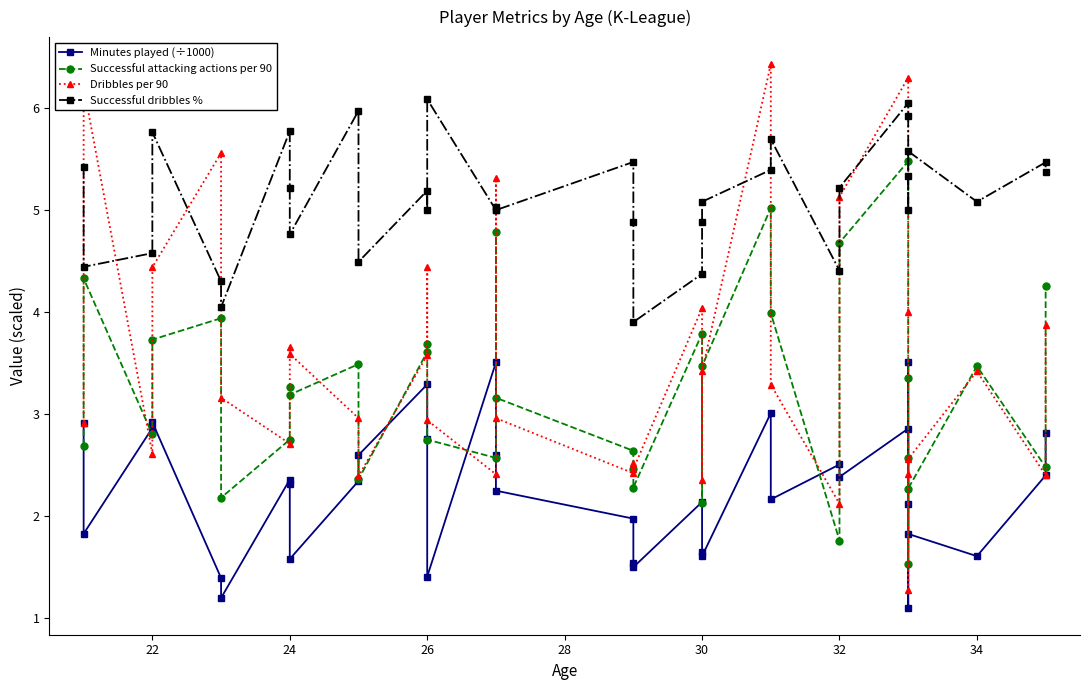

What is the label of the 23rd point from the left?

30